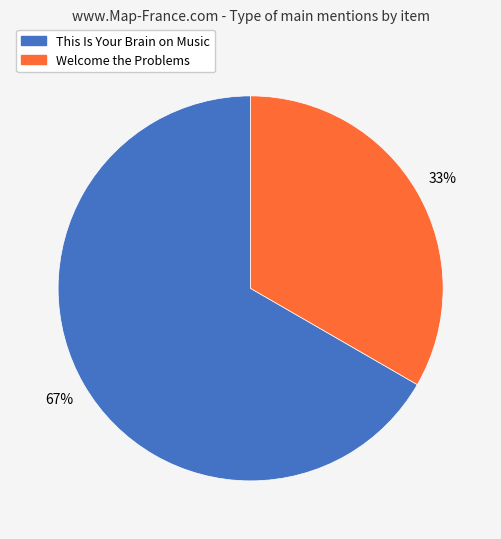

How many segments does this pie chart have?

2